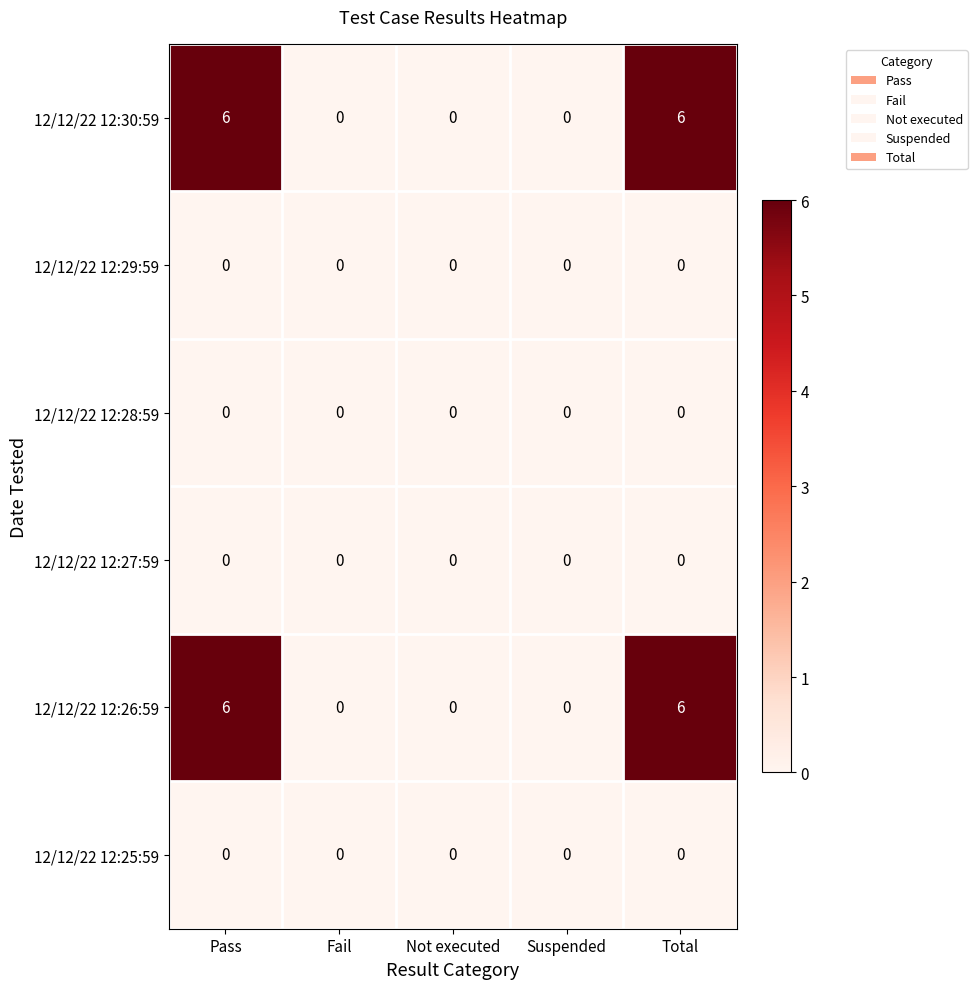

What is the total value across all series at Pass?

12